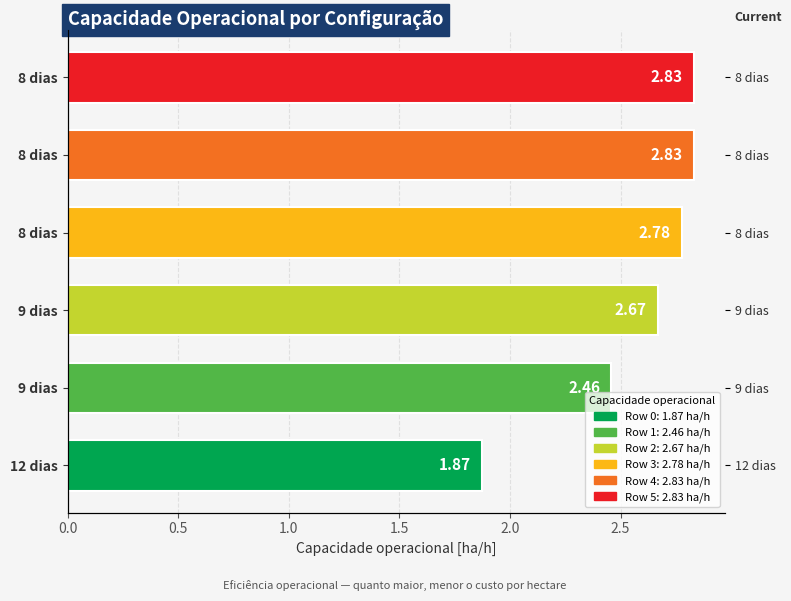

What is the average value?

2.6